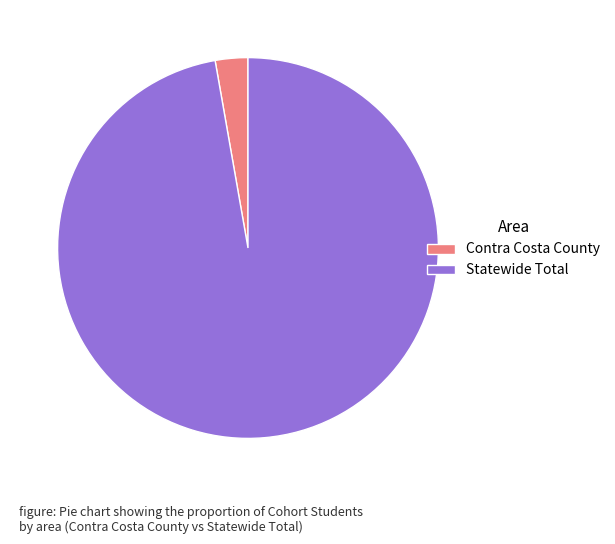

Is Contra Costa County the majority of the pie?

No